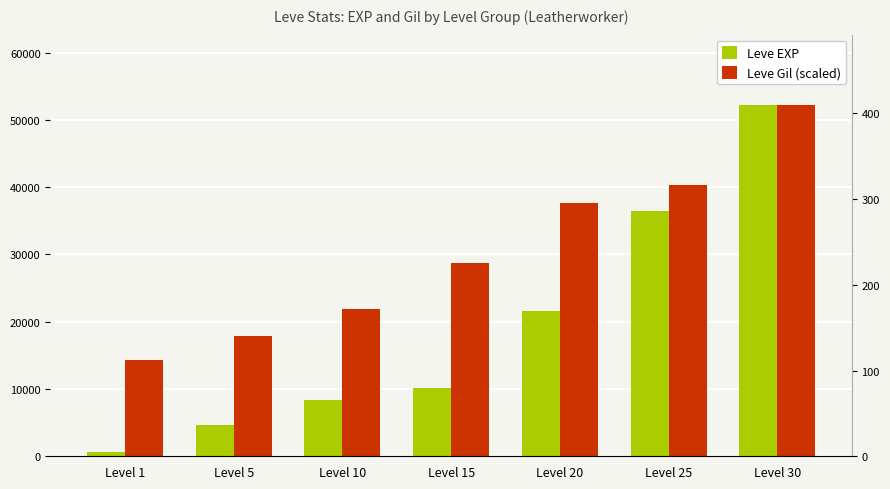

Reading left to right, what are all the values shown in this chart?

Leve EXP: Level 1=630.0	Level 5=4660.0	Level 10=8430.0	Level 15=10100.0	Level 20=21600.0	Level 25=36390.0	Level 30=52220.0
Leve Gil (scaled): Level 1=14265.0	Level 5=17831.2	Level 10=21906.9	Level 15=28784.7	Level 20=37572.9	Level 25=40375.0	Level 30=52220.0